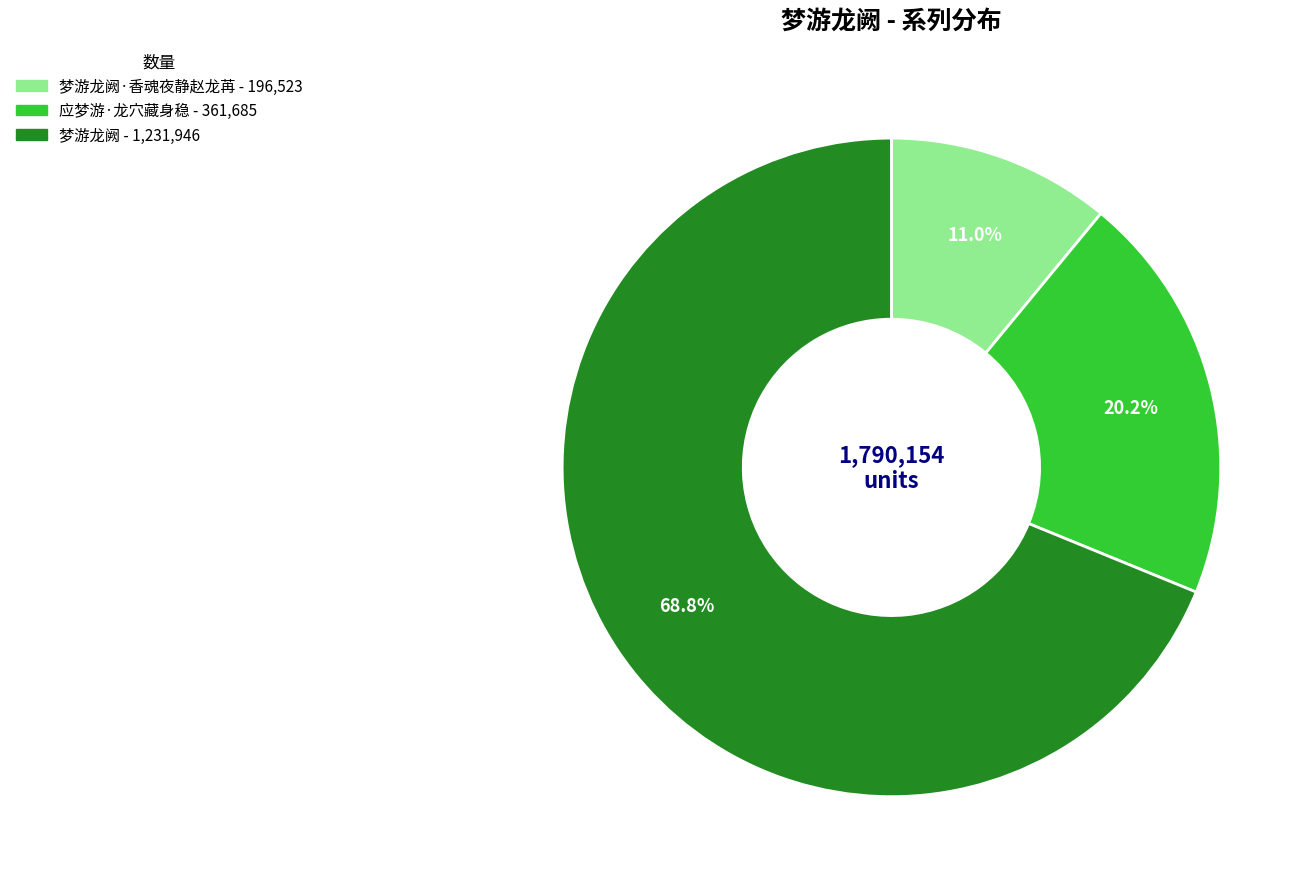

Does any single category account for the majority?

Yes